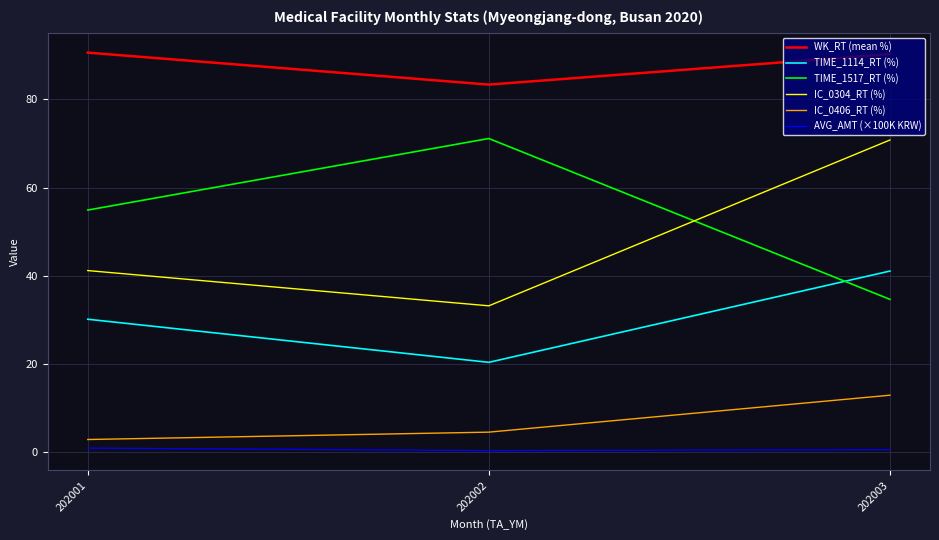

At which category is the sum across all series the highest?

202003